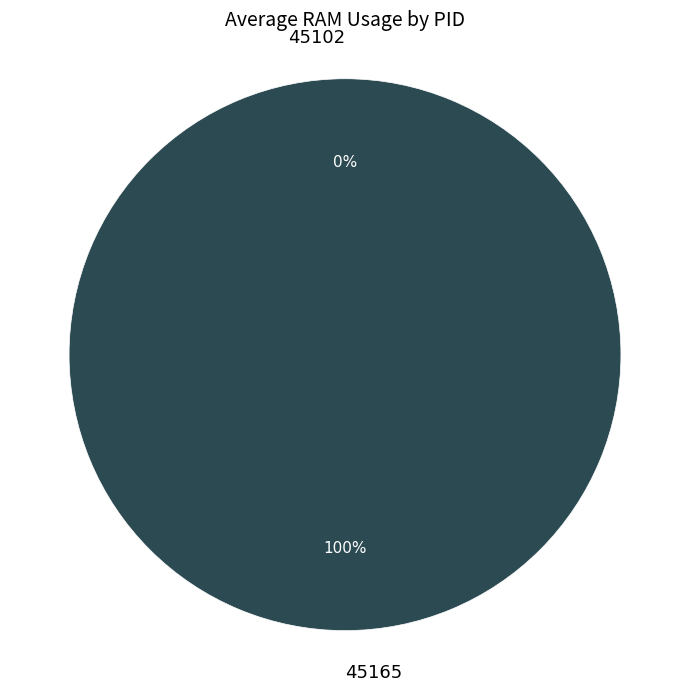

How many segments does this pie chart have?

2